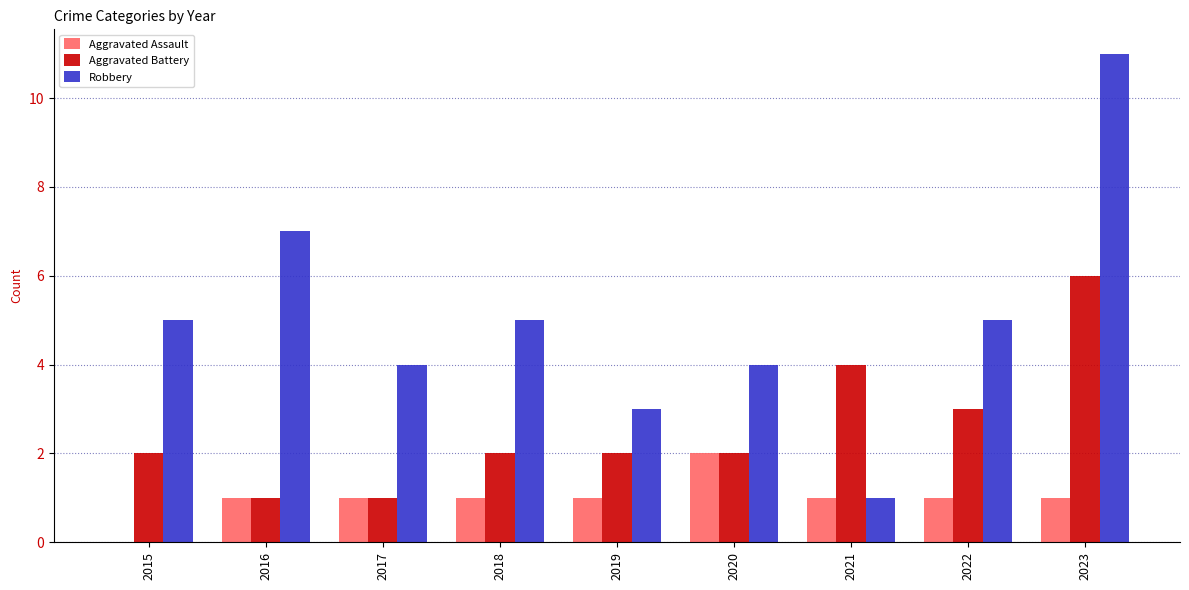

The Aggravated Battery series shows 6 at 2023. True or false?

True